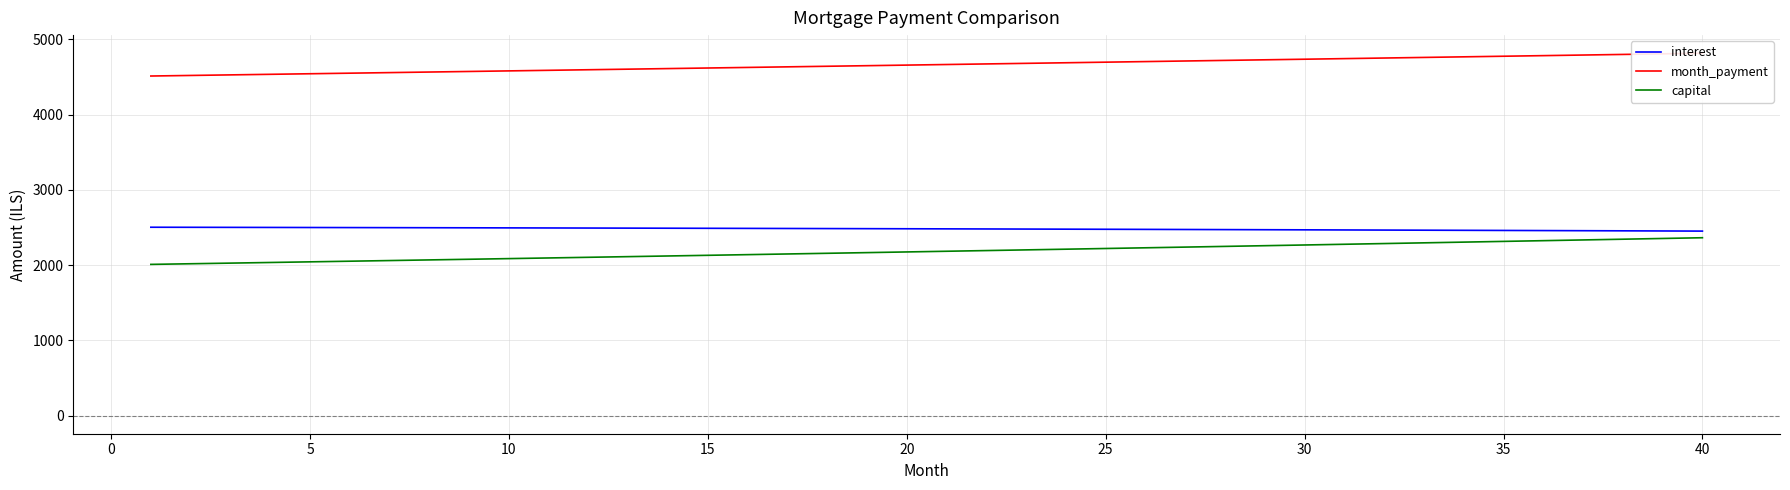

What is the highest value of the capital series?

2364.7